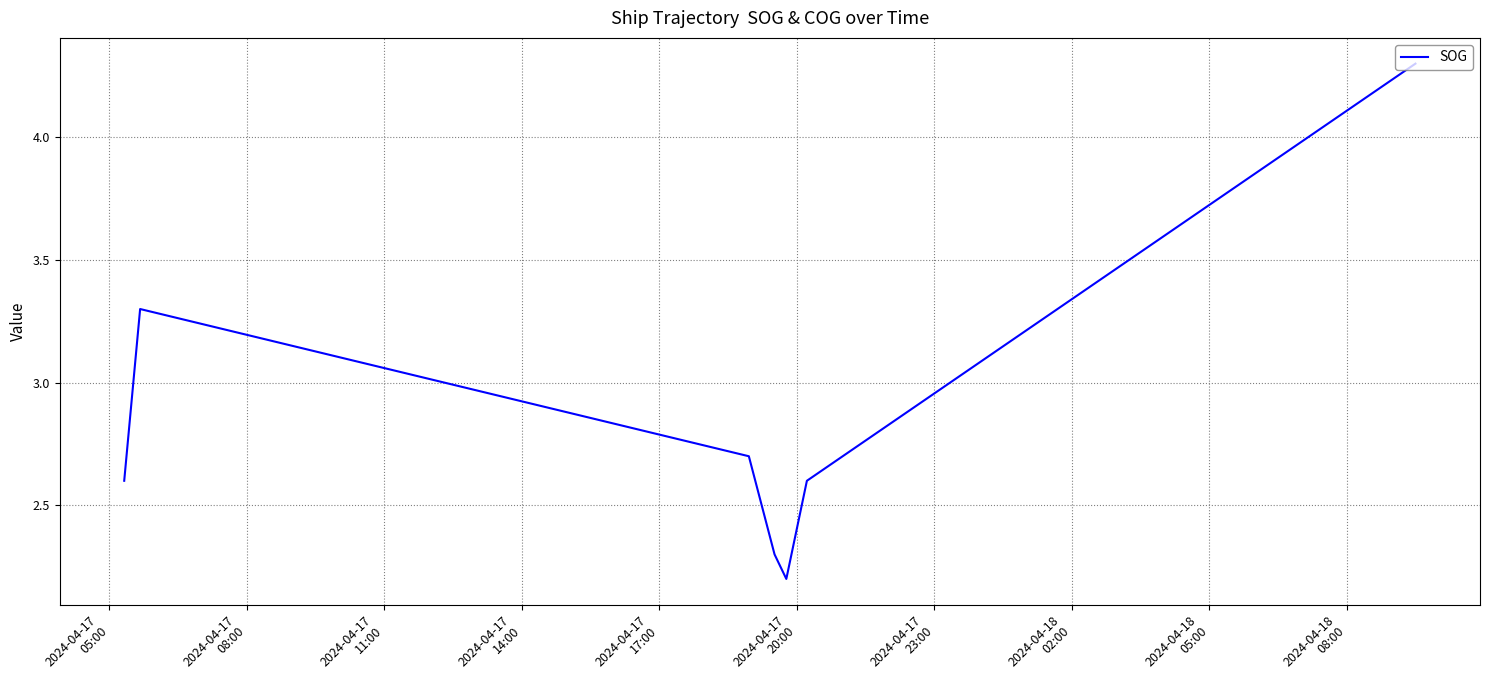

How many interior local valleys (lower than both neighbors) does the data have?

1